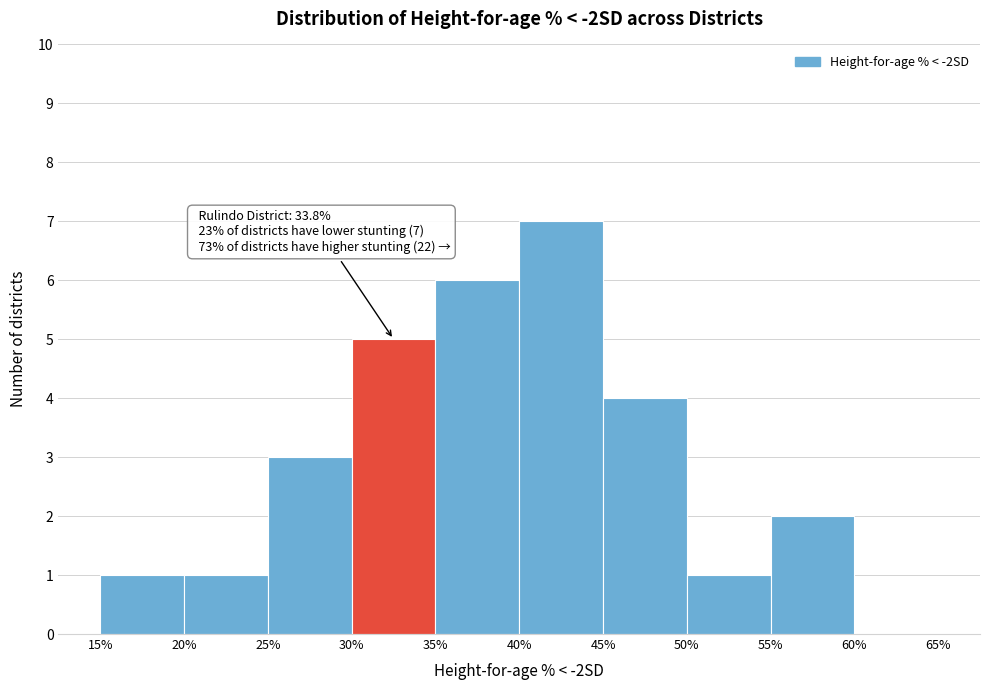

Which range on the x-axis has the tallest bar?

40% to 45%